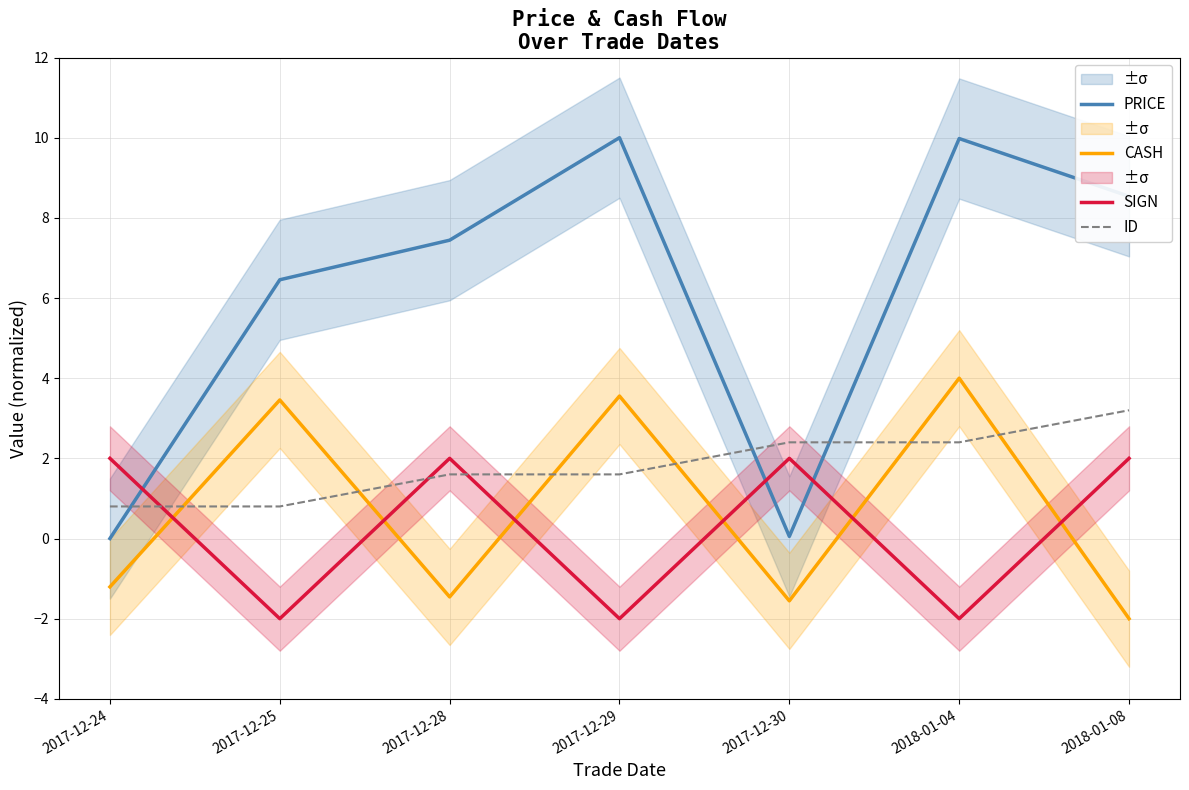

At which label does CASH reach its minimum?

2018-01-08